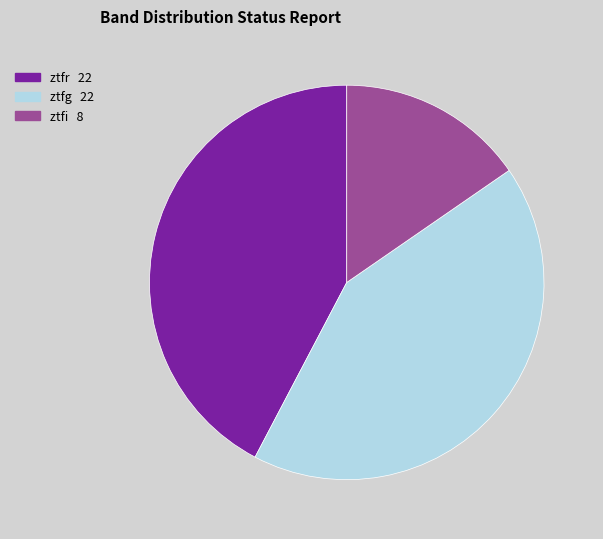

Does ztfi account for over 50% of the chart?

No